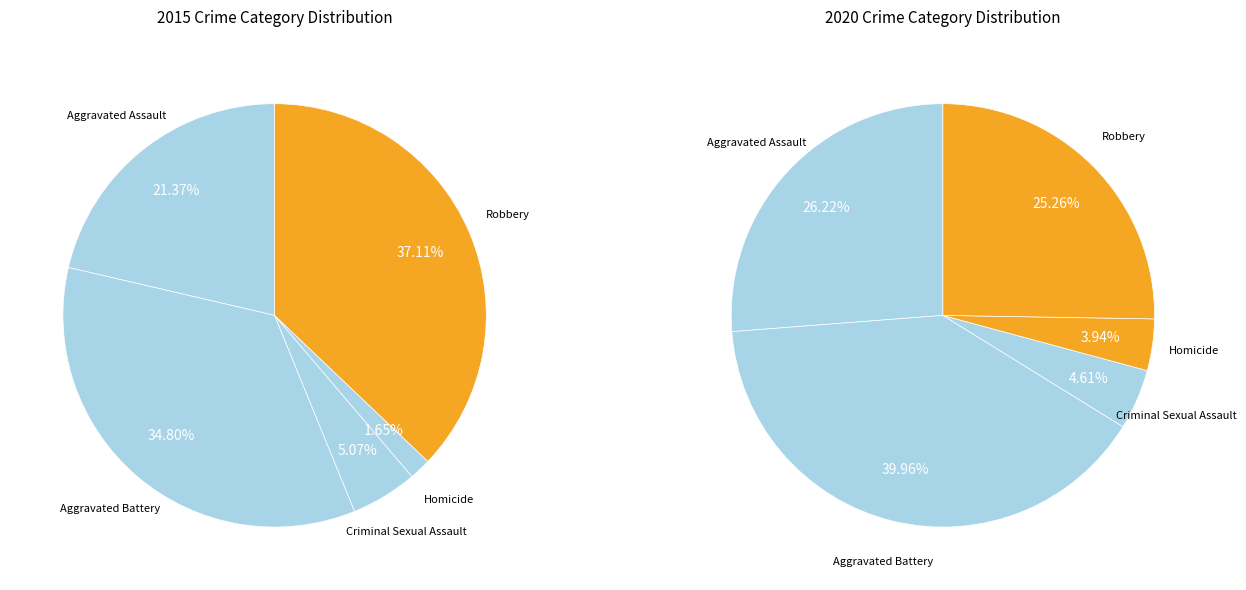

Between Aggravated Assault and Homicide, which is larger?

Aggravated Assault